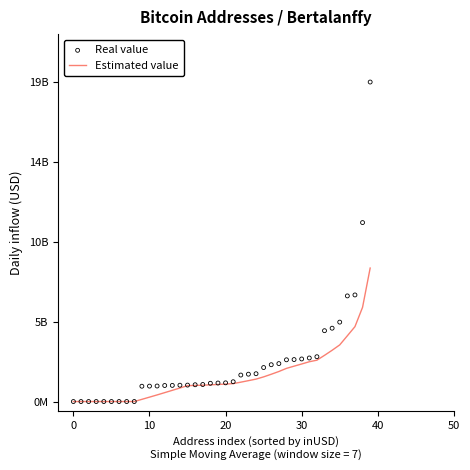

Which series contains the highest Y value?

Real value